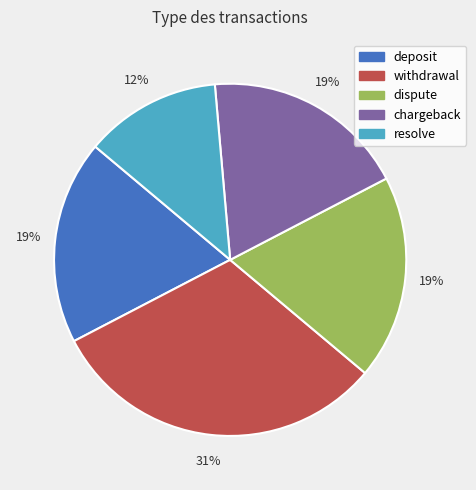

Count the number of slices in the pie.

5